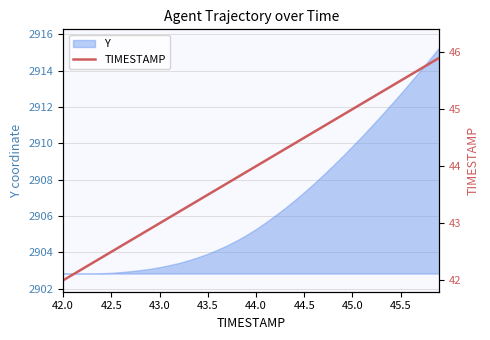

Is it true that Y equals 893.5 at 45.0?

False